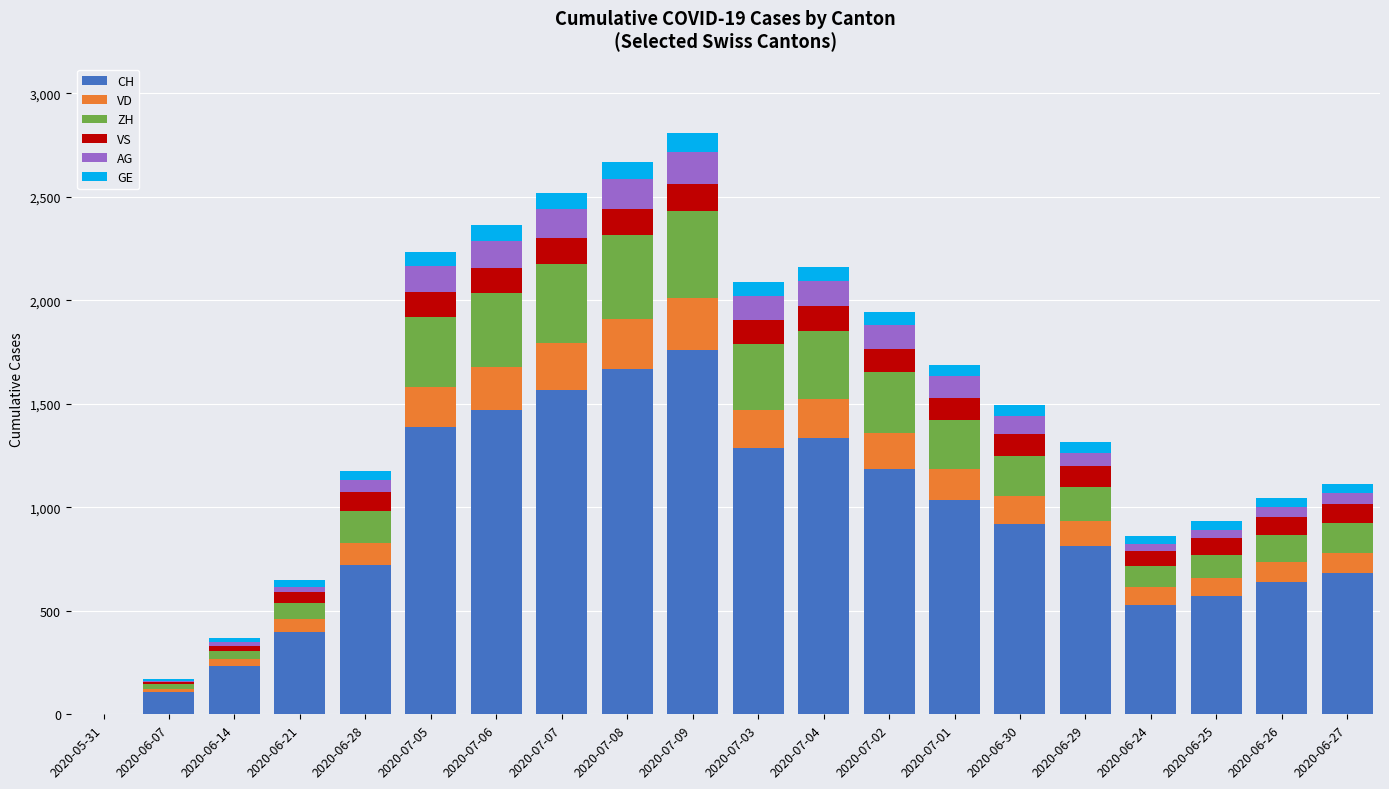

At which label does CH reach its peak?

2020-07-09